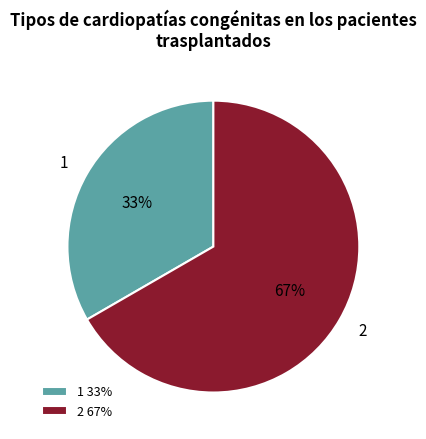

Which has a higher value, 2 or 1?

2